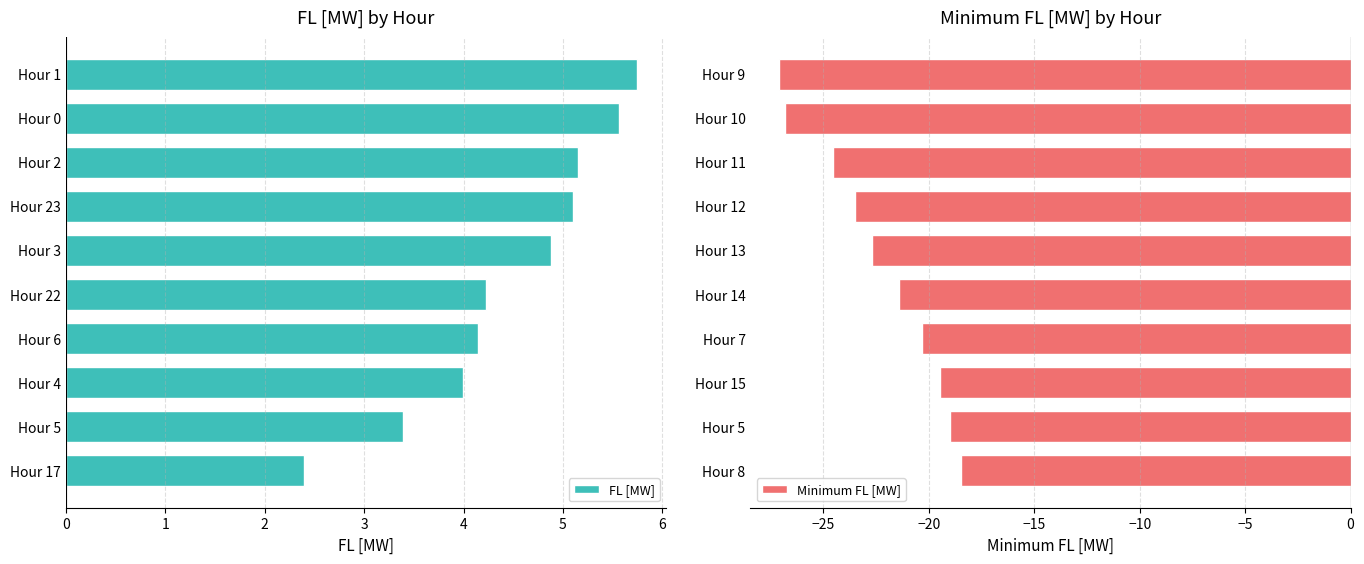

What is the sum of the FL [MW] values at 7 and 2?

9.1